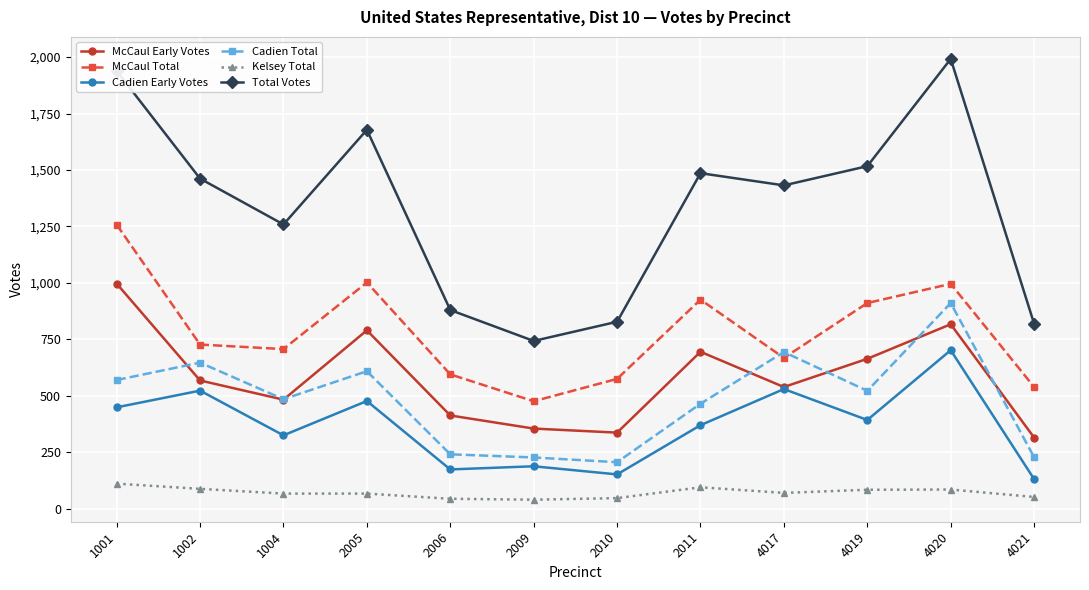

At which label does Cadien Total reach its peak?

4020